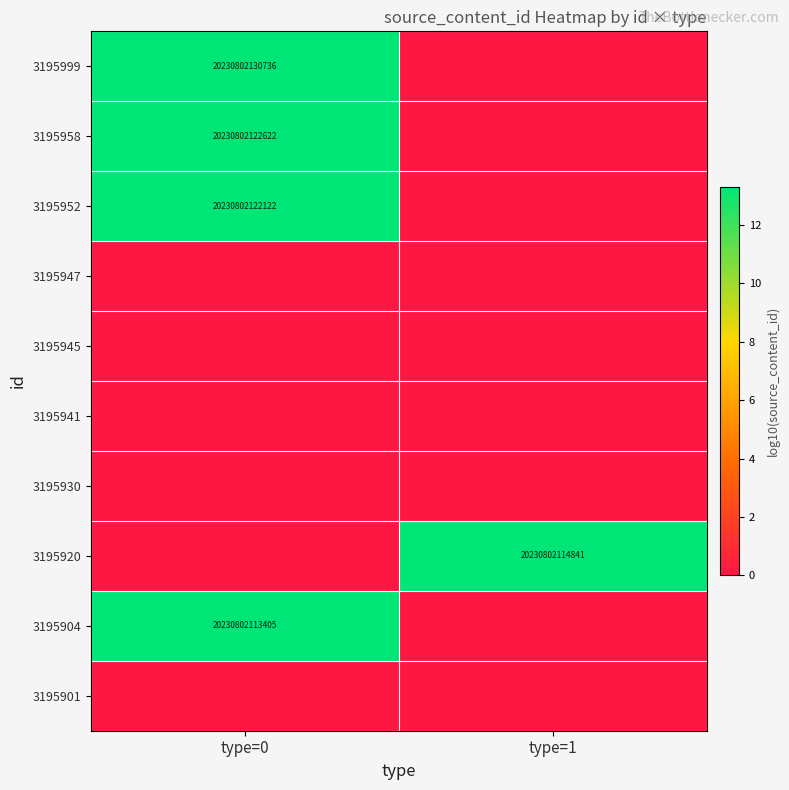

The 3195958 series shows 20230802122622 at type=0. True or false?

True